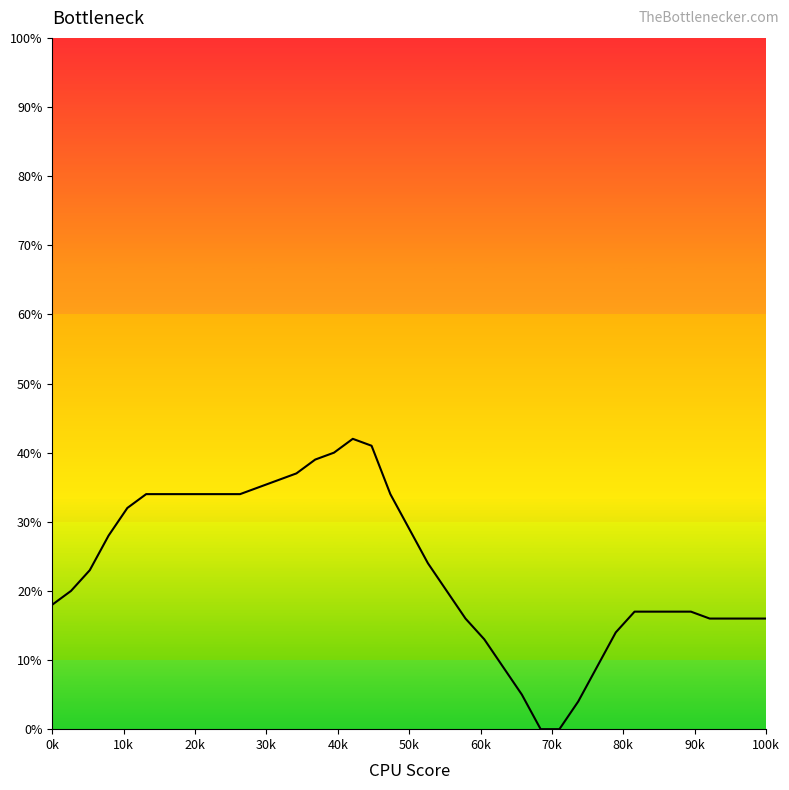

What is the maximum value shown in the chart?

42